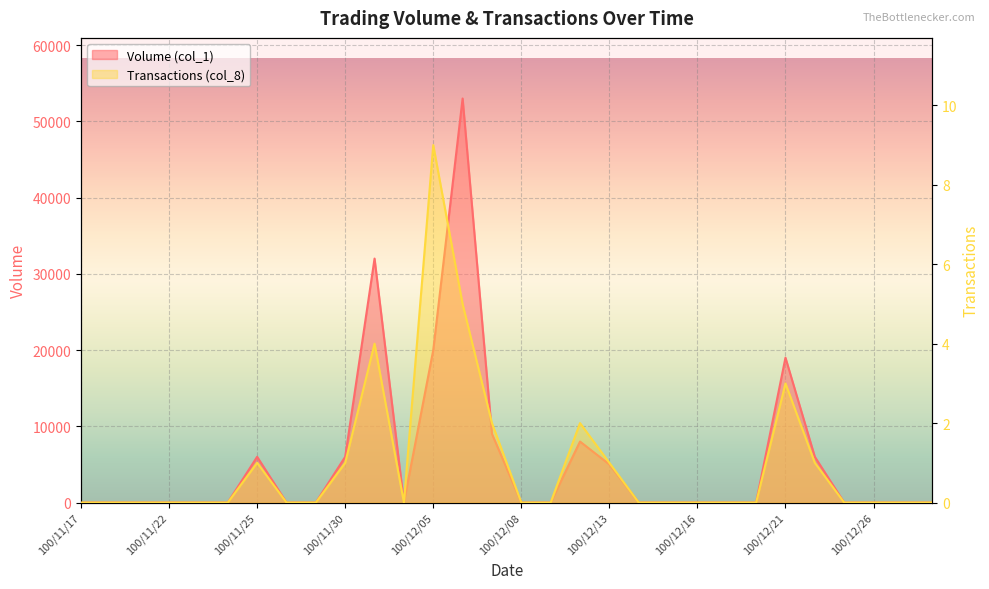

True or false: Volume (col_1) has a value of 0 at 100/12/23.

True